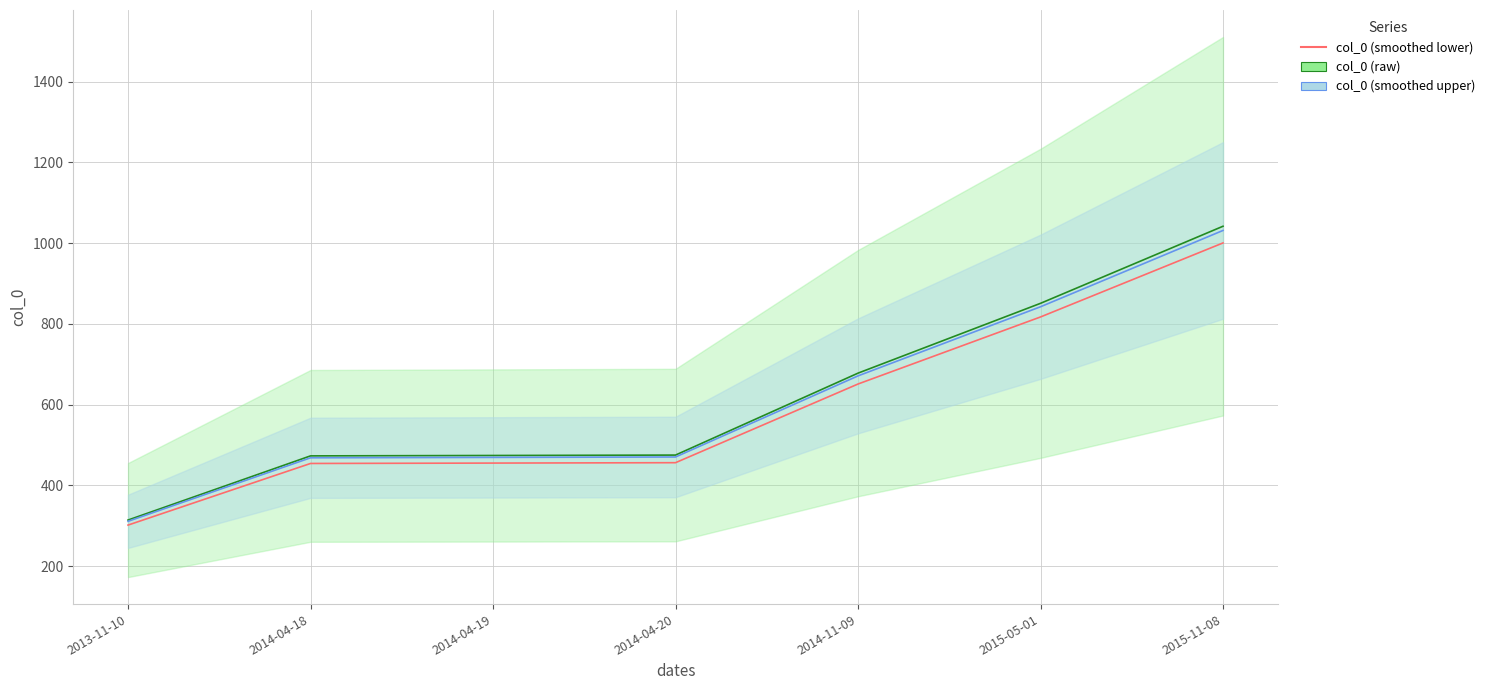

At which label does col_0 (smoothed upper) reach its minimum?

2013-11-10